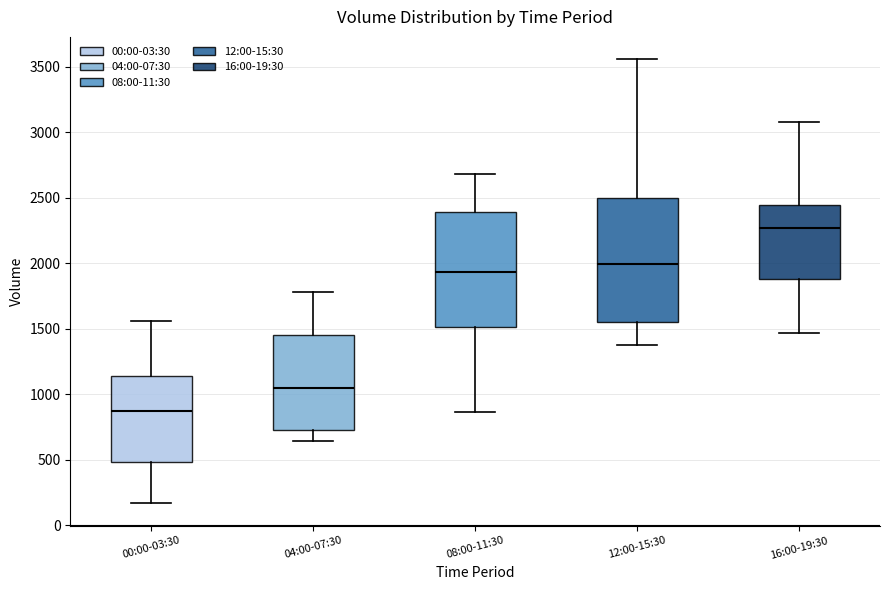

Reading left to right, transcribe this box plot: for each box, give where its median line is, the range the box spans, and where its two whiskers end, as read against the y-axis. The values are not printed on the chart, so give them approximately, as read against the axis.

00:00-03:30: median 900, box 500 to 1150, whiskers 150 to 1550
04:00-07:30: median 1050, box 750 to 1450, whiskers 650 to 1800
08:00-11:30: median 1950, box 1500 to 2400, whiskers 850 to 2700
12:00-15:30: median 2000, box 1550 to 2500, whiskers 1400 to 3550
16:00-19:30: median 2250, box 1900 to 2450, whiskers 1450 to 3100